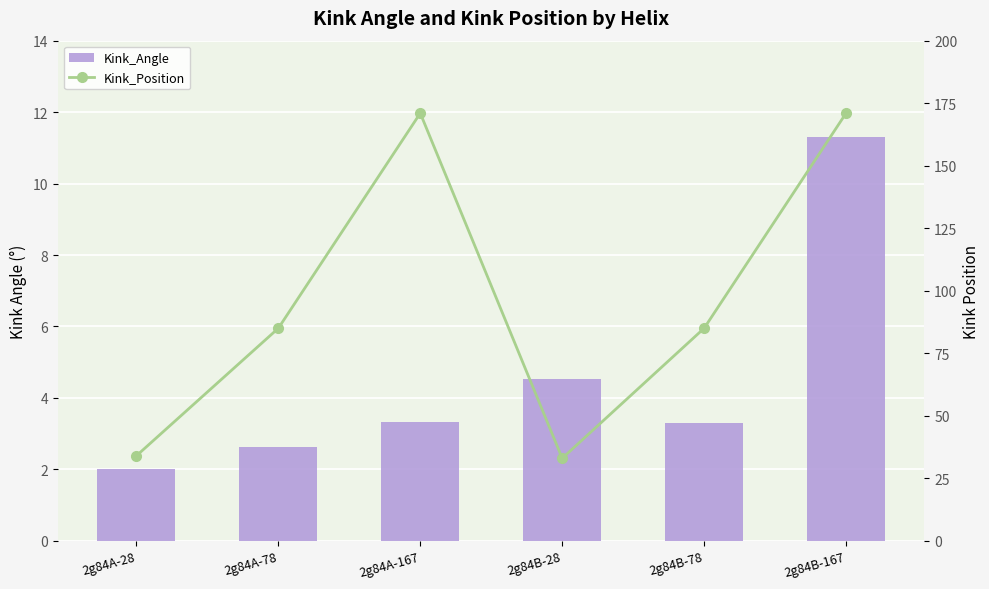

What is the total value across all series at 2g84B-28?

37.5